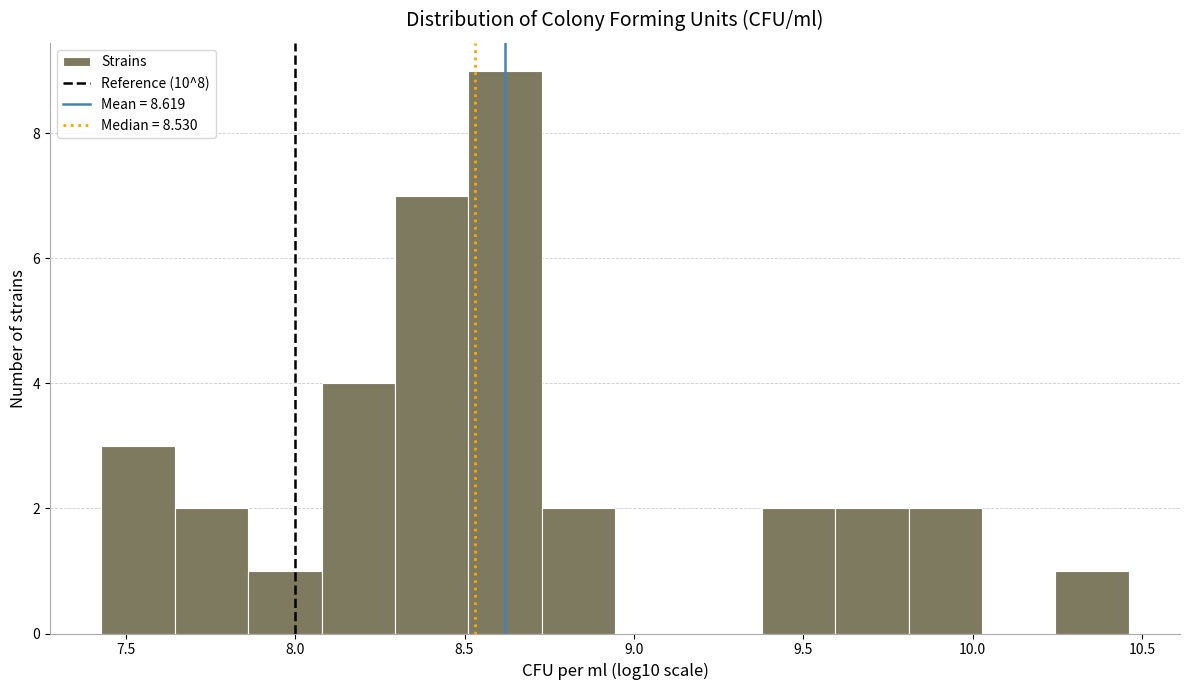

Over which range of the x-axis is the bar tallest?

8.50 to 8.75